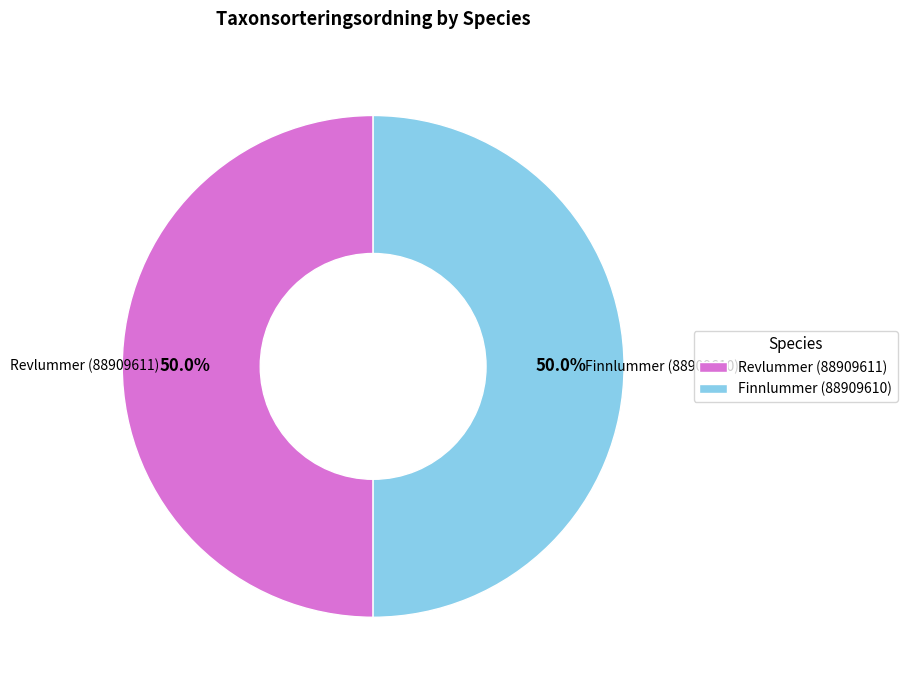

What is the ratio of the value at Revlummer (88909611) to the value at Finnlummer (88909610)?

1.0